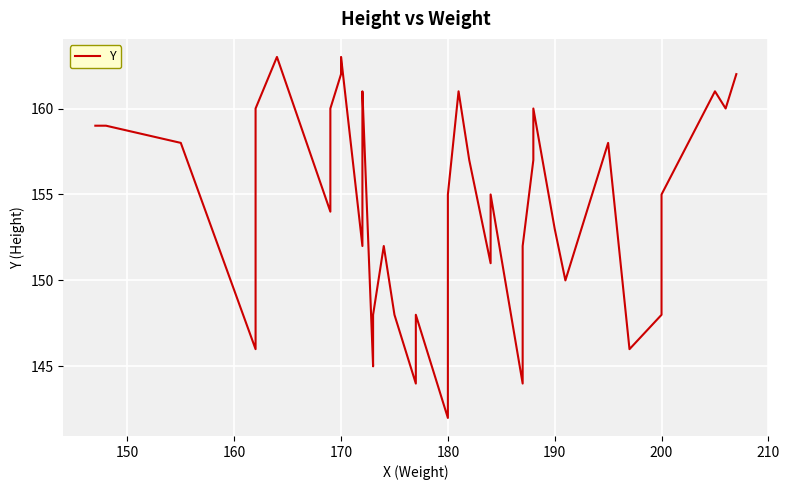

Does the chart display data point markers on the line(s)?

No